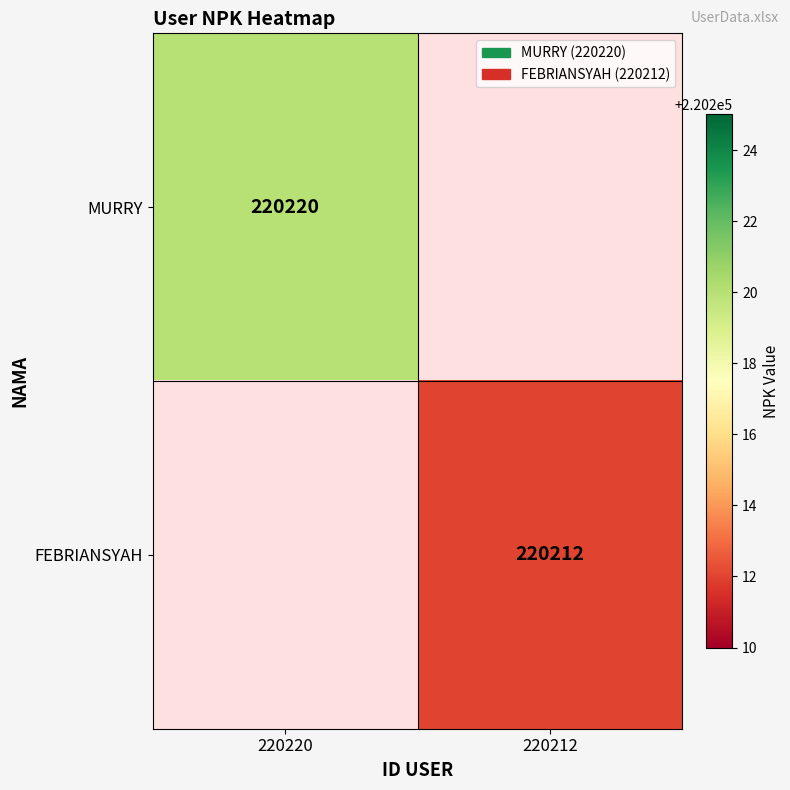

True or false: FEBRIANSYAH has a value of 220212 at 220212.

True